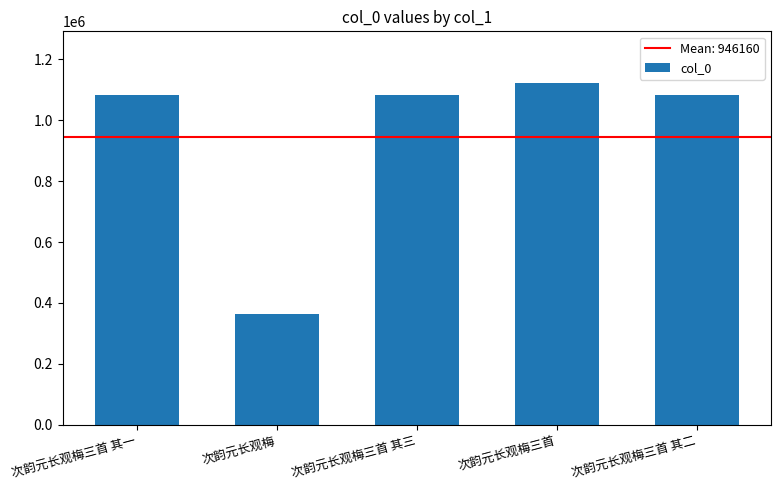

How many series are shown in this chart?

1